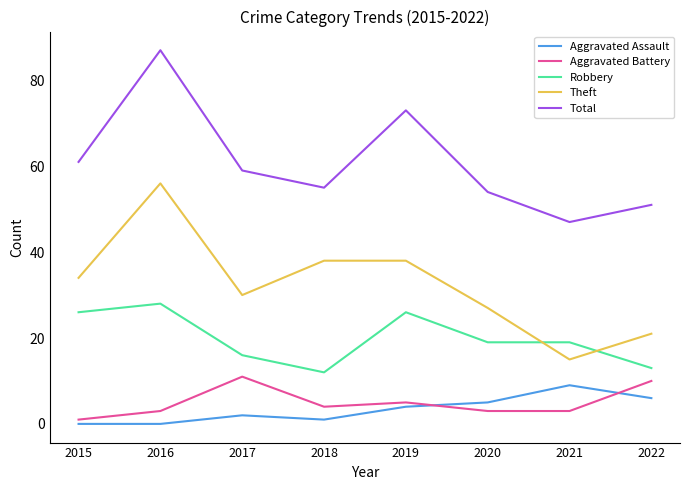

At which label does Total first exceed 59?

2015